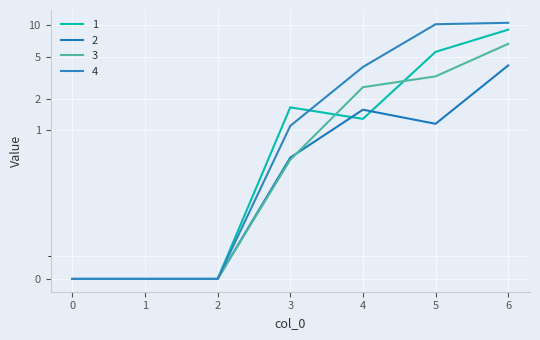

Reading left to right, transcribe all the data shown in this chart.

1: 0.0	0.0	0.0	1.6	1.3	5.6	9.0
2: 0.0	0.0	0.0	0.6	1.6	1.2	4.1
3: 0.0	0.0	0.0	0.5	2.6	3.3	6.6
4: 0.0	0.0	0.0	1.1	4.0	10.2	10.5